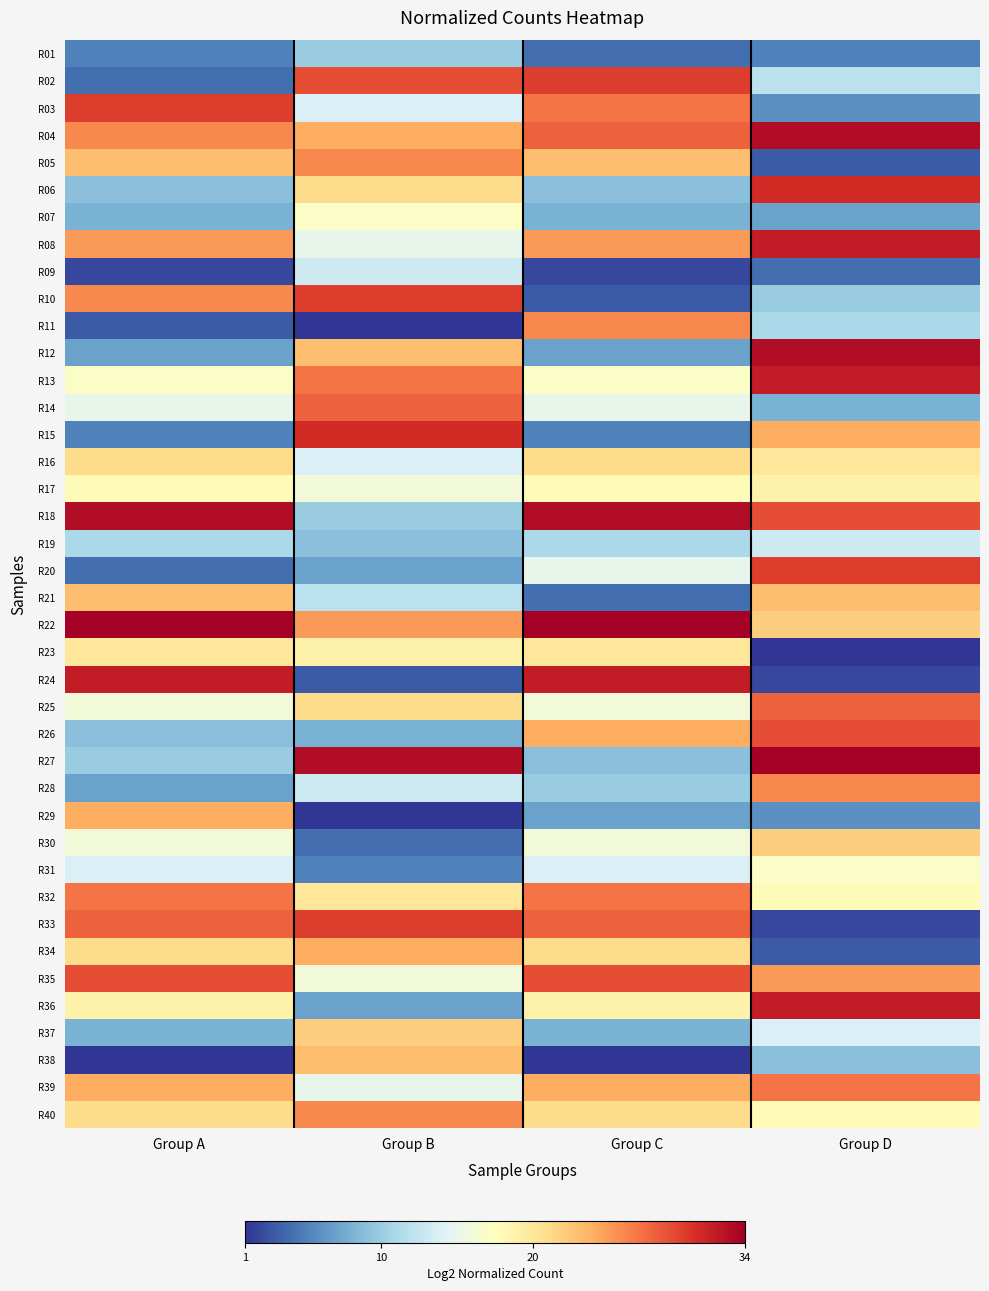

Count the number of categories in the chart.

4